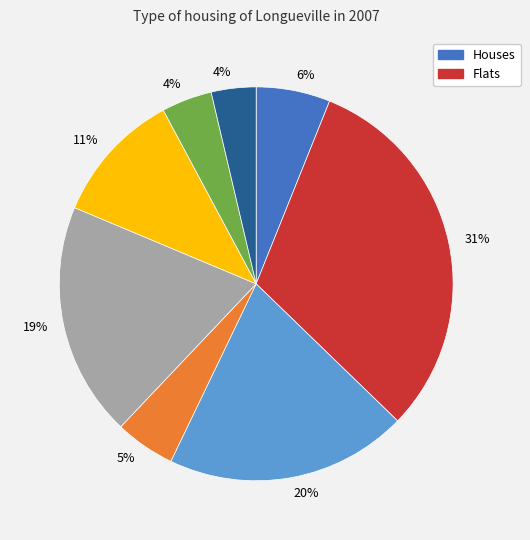

Does any single category account for the majority?

No